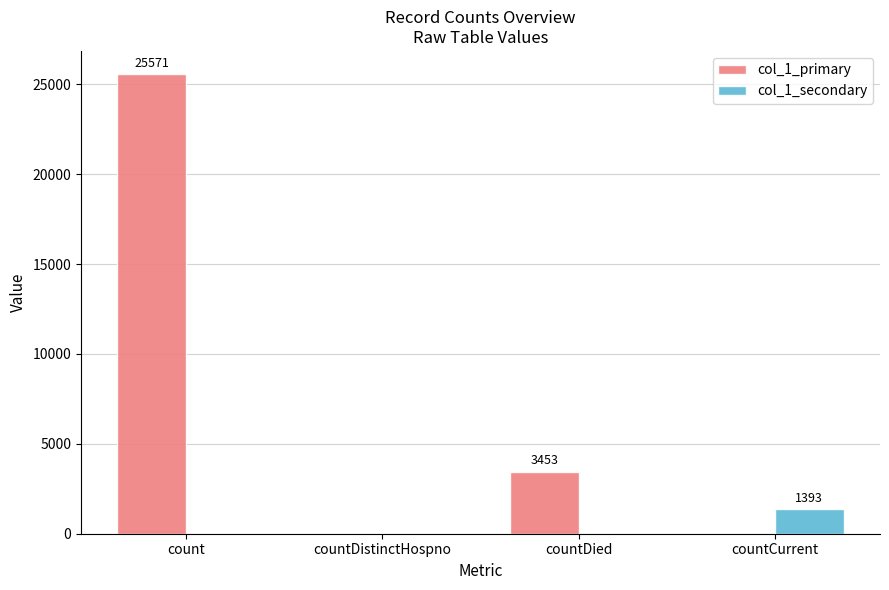

At which category does the chart reach its peak across all series?

count